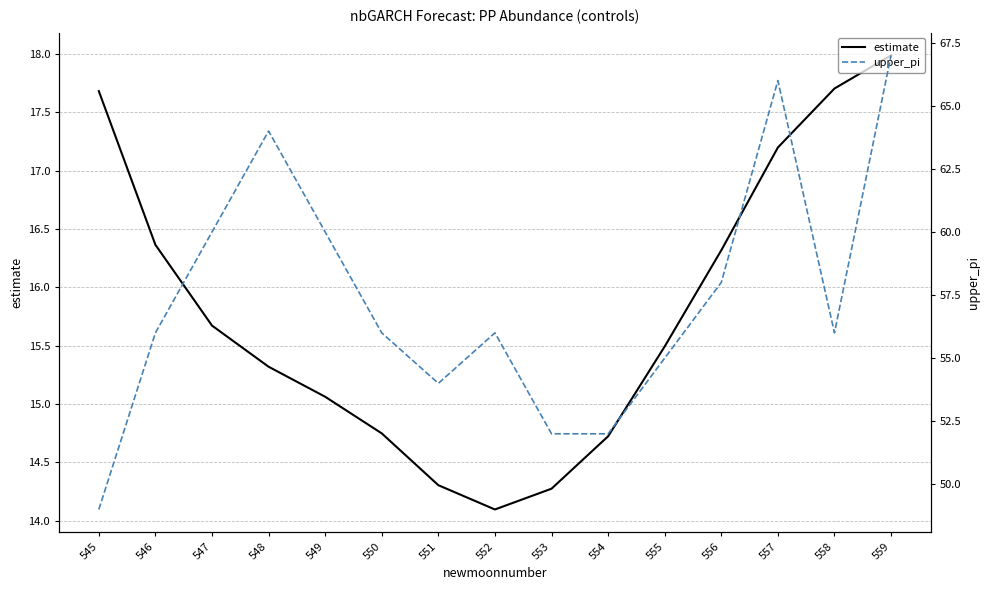

What is the highest value of the estimate series?

18.0